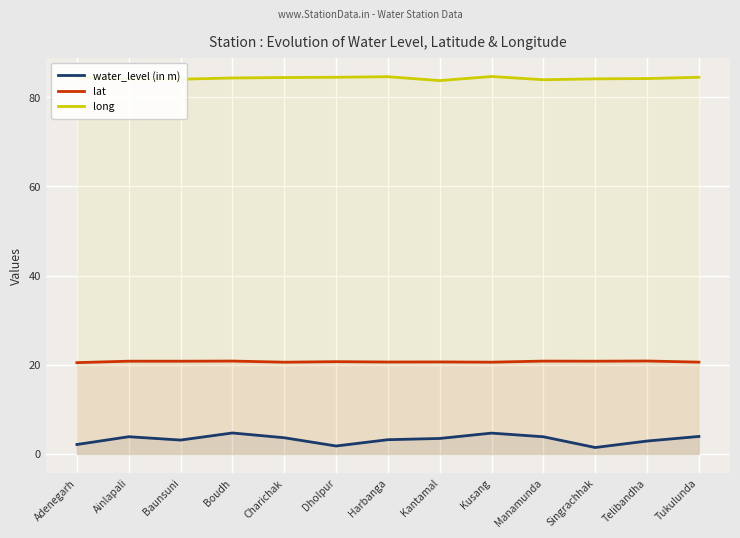

Is it true that long equals 117.1 at Kantamal?

False